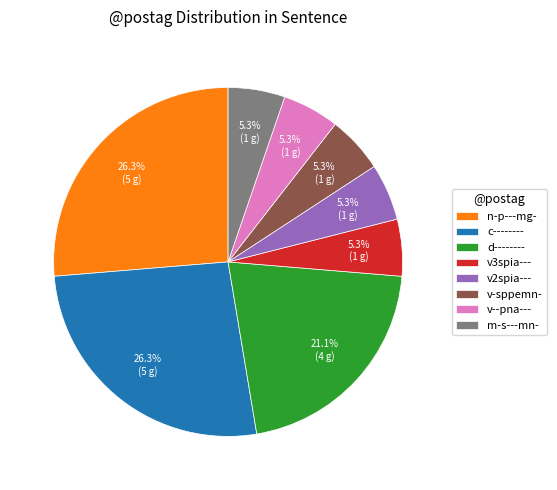

Combined, do c-------- and m-s---mn- account for over 50%?

No